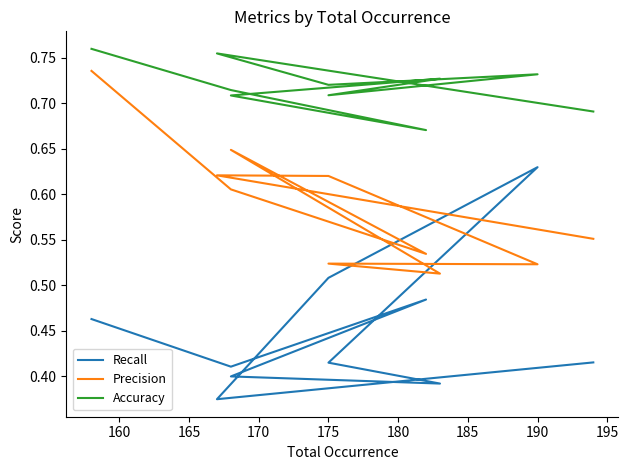

What is the minimum value for Recall?

0.4